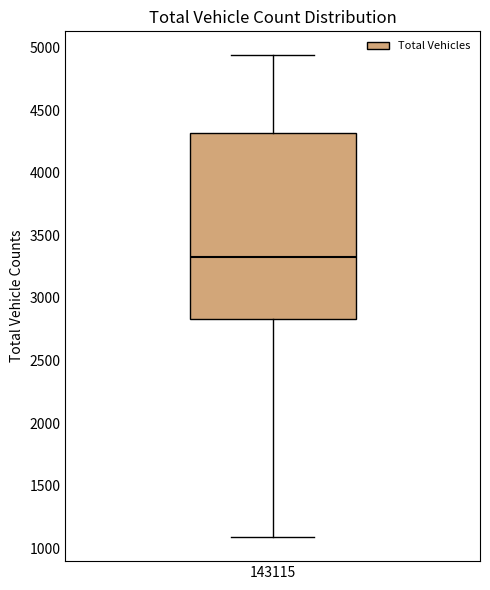

Where does the lower whisker of the box at x = 143115 end on the y-axis? The values are not printed on the chart, so give them approximately, as read against the axis.

1100